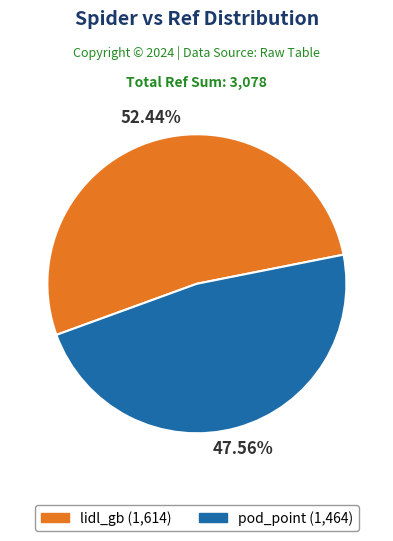

Which category accounts for the majority?

lidl_gb